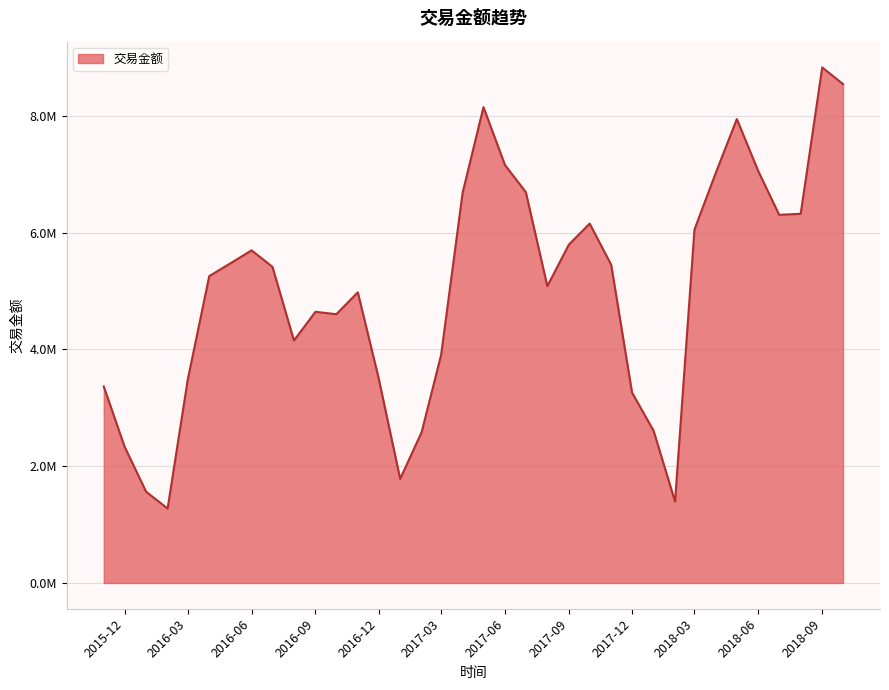

At which category does the chart reach its minimum across all series?

42401